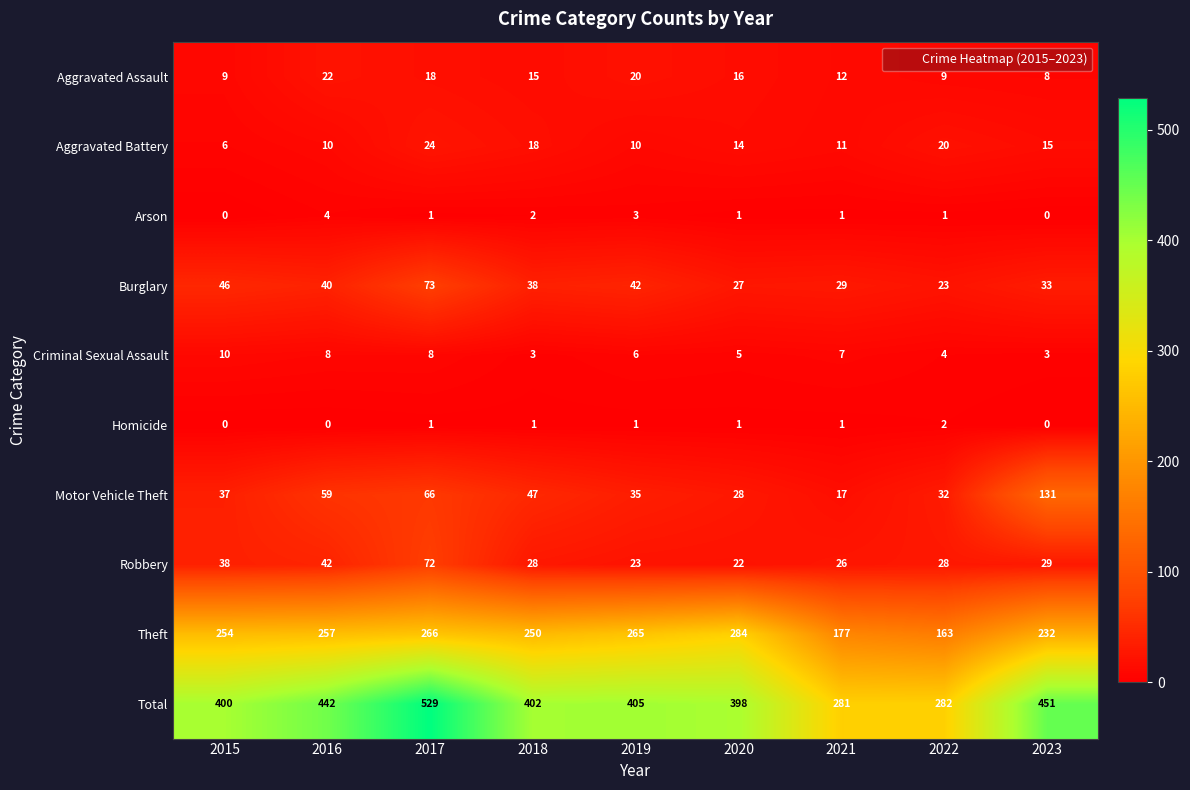

What is the sum of the Burglary values at 2016 and 2021?

69